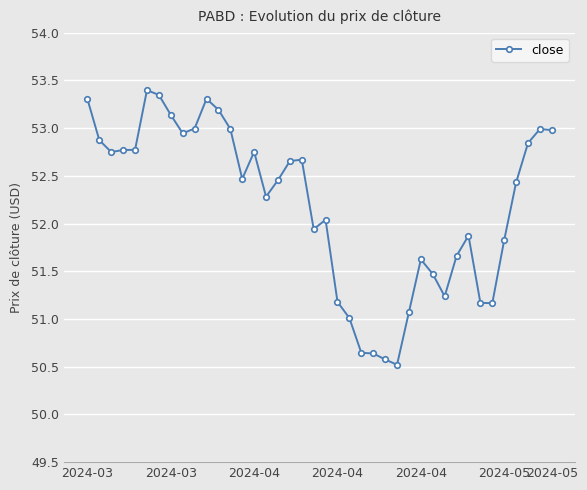

What is the average value?

52.2